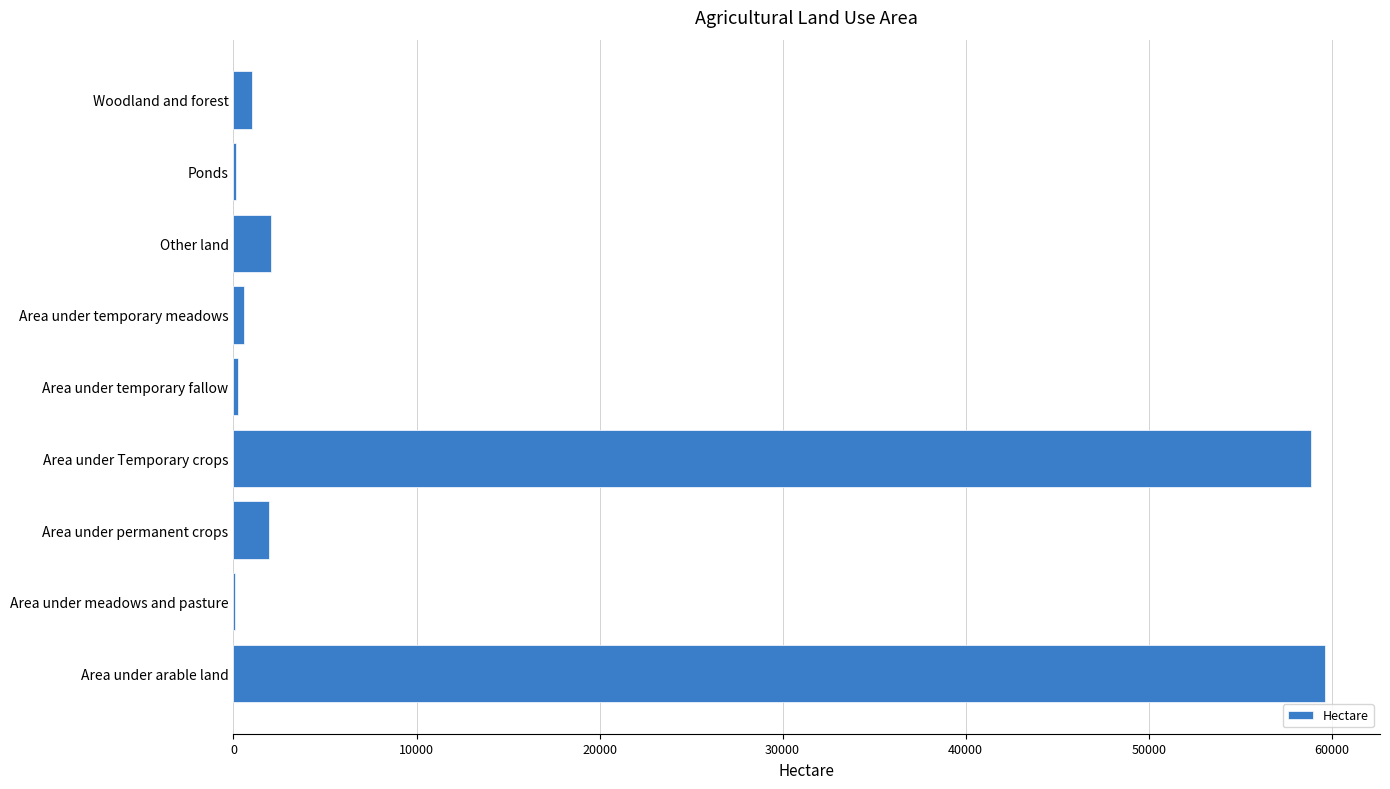

At which label is the value closest to 29864?

Other land